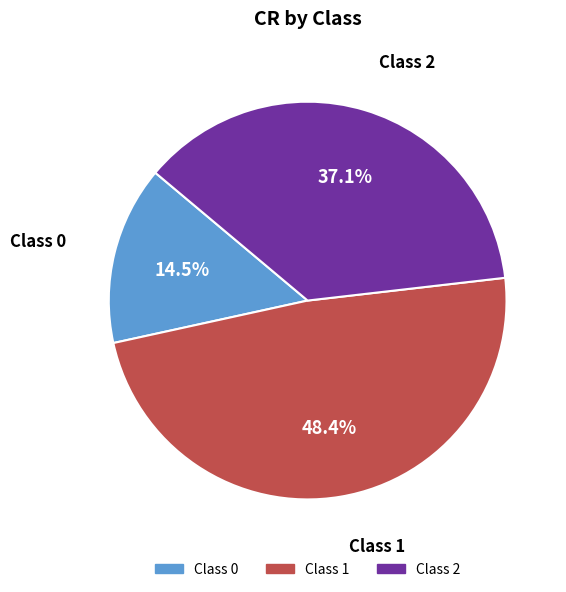

Which has a higher value, Class 0 or Class 2?

Class 2